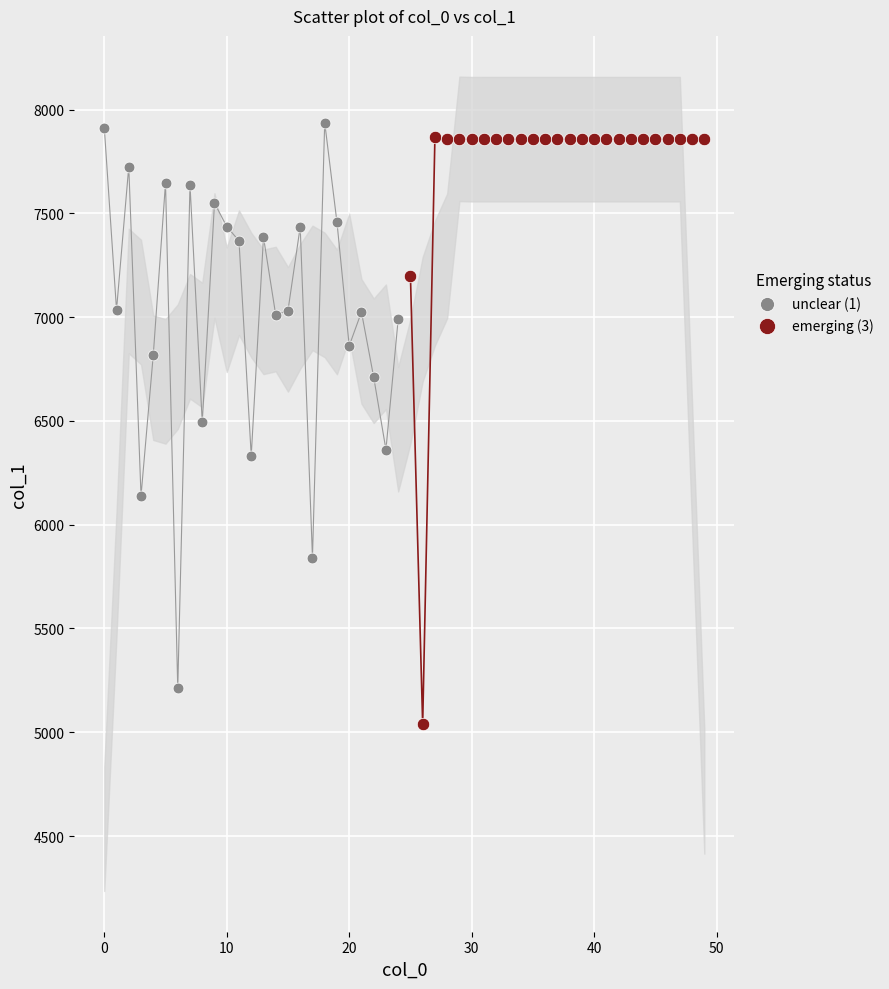

Which series contains the lowest Y value?

emerging (3)